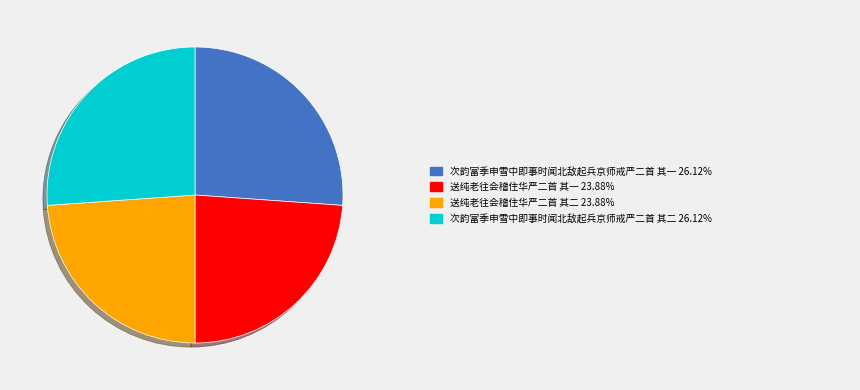

Is there a majority slice in this chart?

No